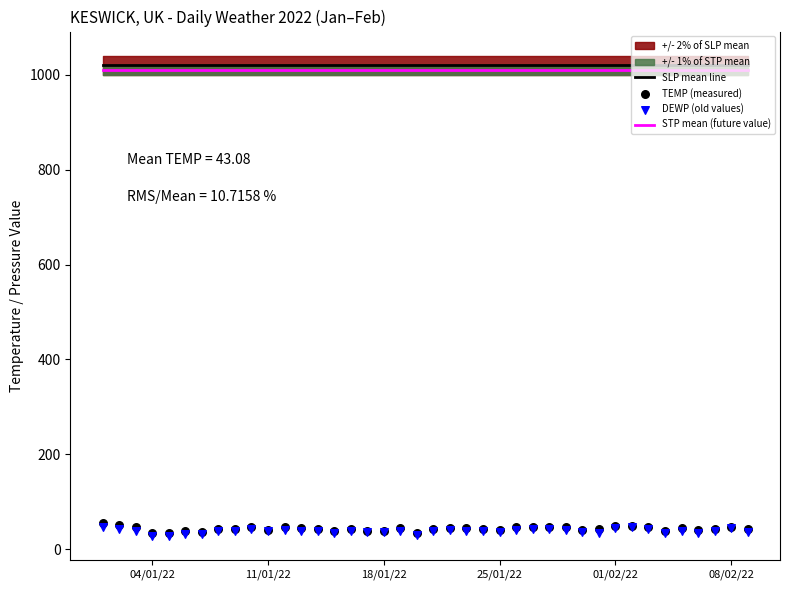

At how many categories does at least one series exceed 106?

40